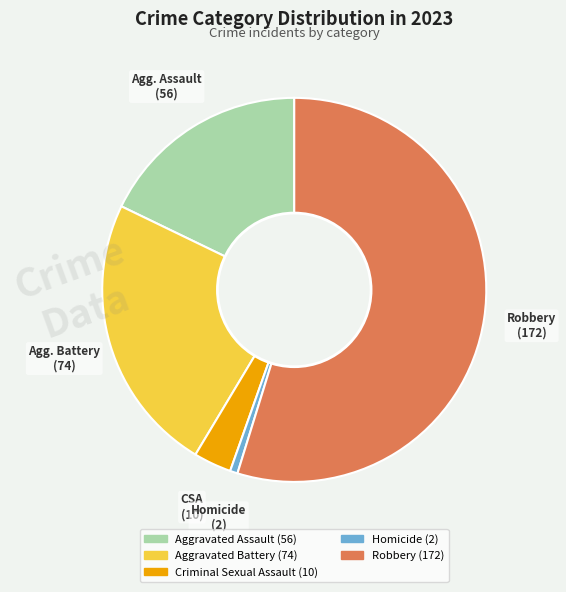

Which slice is the largest?

Robbery